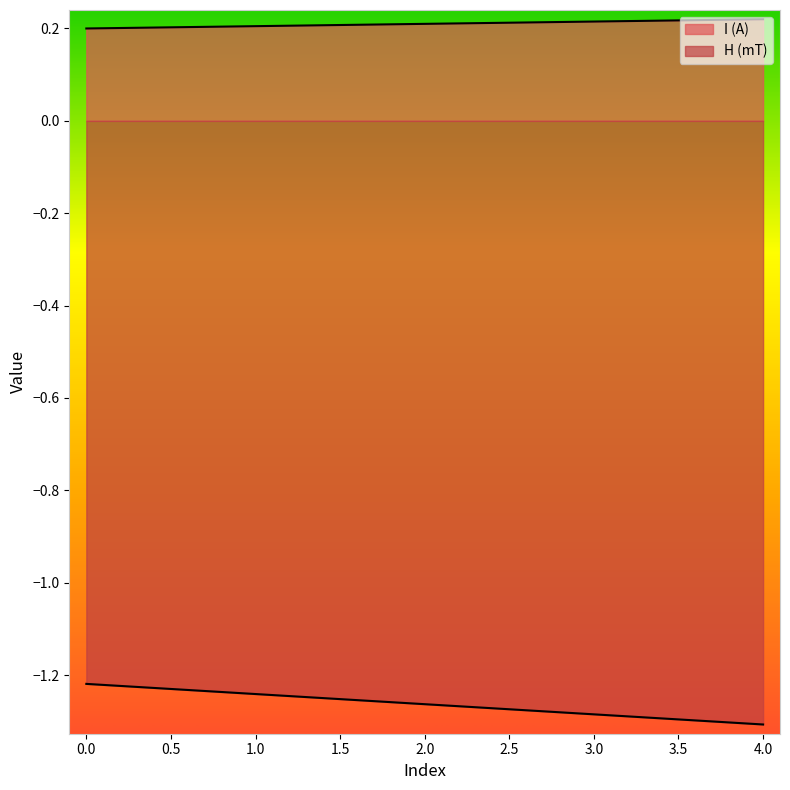

Reading left to right, what are all the values shown in this chart?

I (A): 0=0.2	1=0.2	2=0.2	3=0.2	4=0.2
H (mT): 0=-1.2	1=-1.2	2=-1.3	3=-1.3	4=-1.3